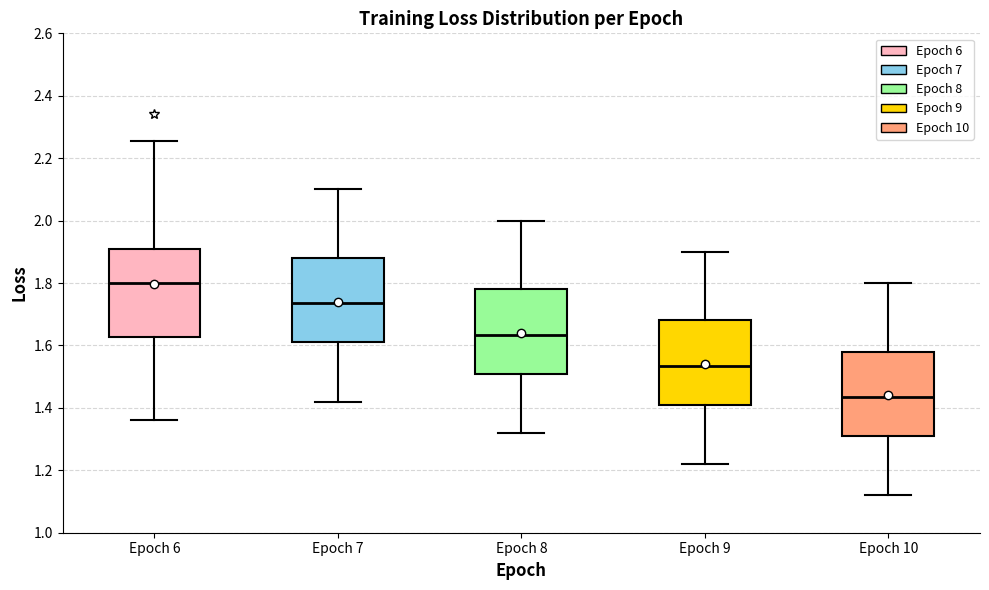

Reading left to right, read every box against the y-axis: the position of its median line, the range the box covers, and the ends of its whiskers. The values are not printed on the chart, so give them approximately, as read against the axis.

Epoch 6: median 1.80, box 1.62 to 1.92, whiskers 1.36 to 2.26
Epoch 7: median 1.74, box 1.62 to 1.88, whiskers 1.42 to 2.10
Epoch 8: median 1.64, box 1.52 to 1.78, whiskers 1.32 to 2.00
Epoch 9: median 1.54, box 1.42 to 1.68, whiskers 1.22 to 1.90
Epoch 10: median 1.44, box 1.32 to 1.58, whiskers 1.12 to 1.80